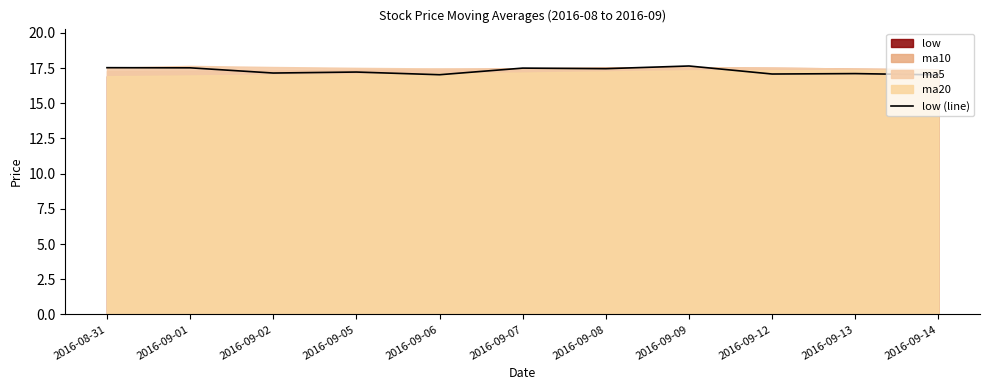

Reading right to left, list all the values displayed in this chart.

17.0	17.1	17.1	17.6	17.5	17.5	17.0	17.2	17.1	17.5	17.5